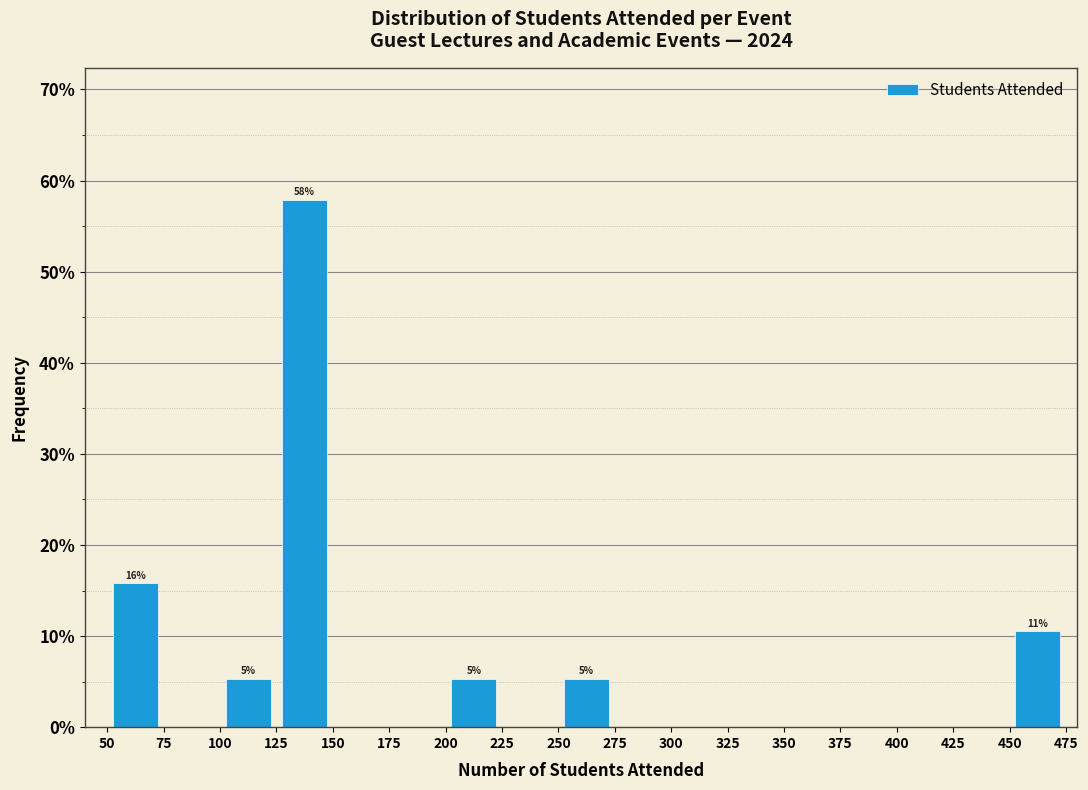

Over which range of the x-axis is the bar tallest?

125 to 150